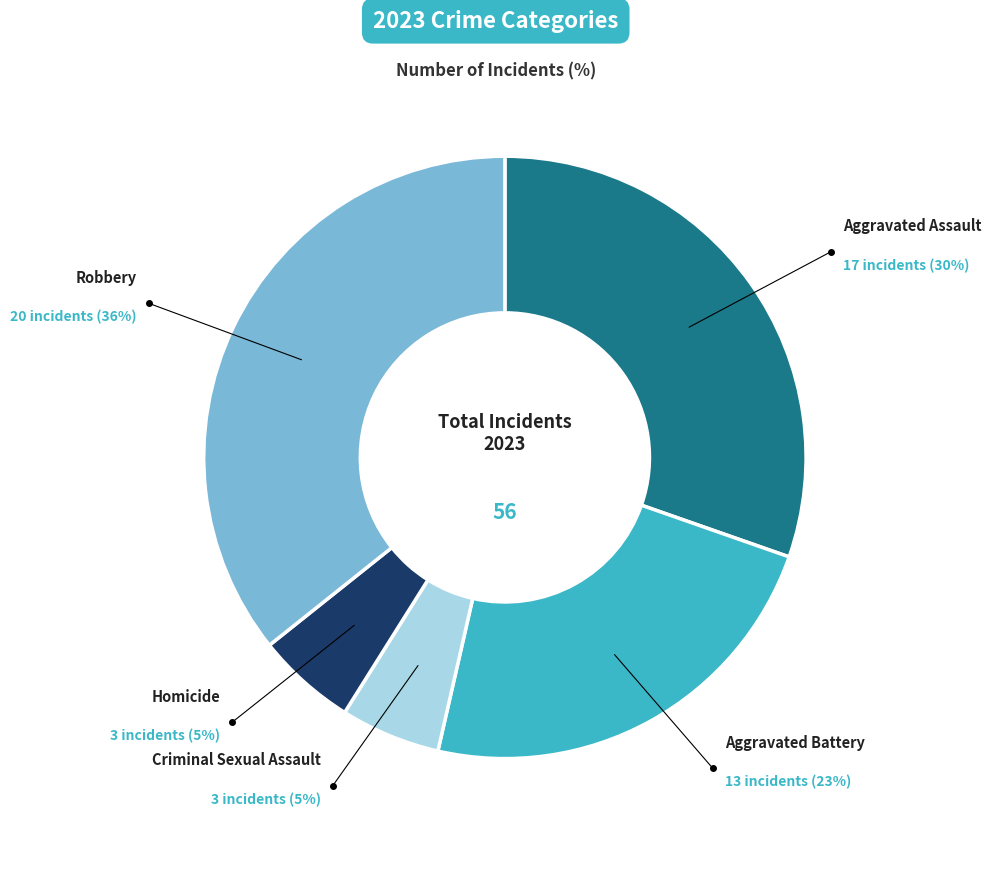

To the nearest percent, what is the average slice percentage?

20%